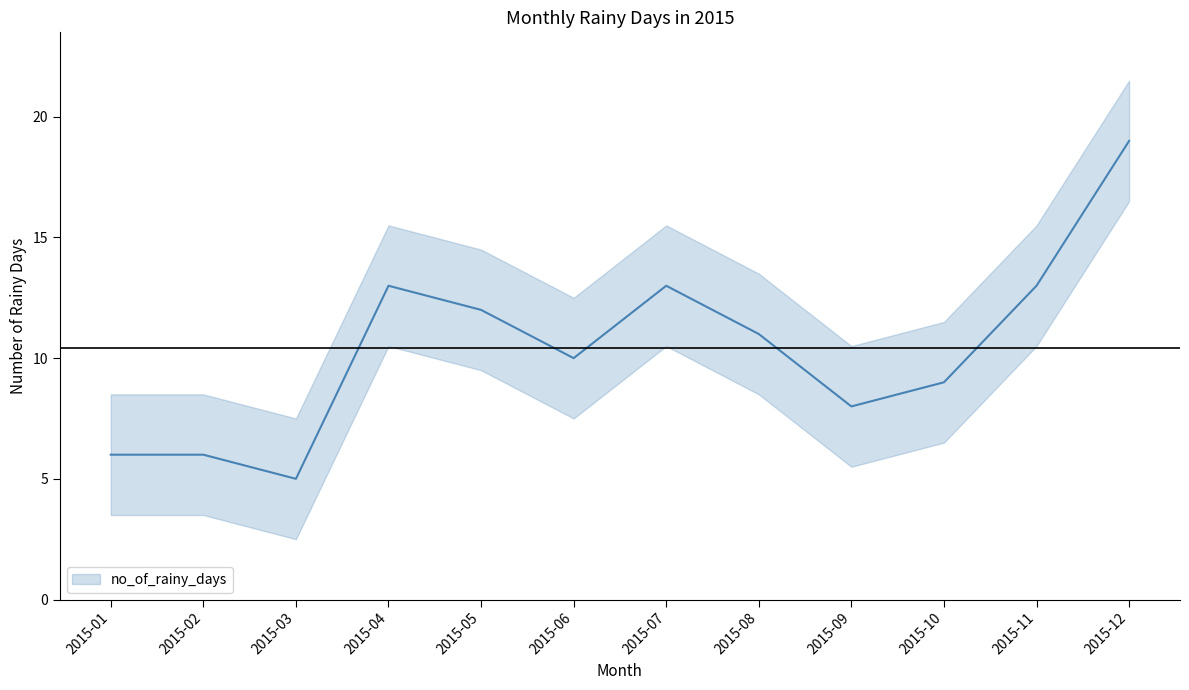

How many interior local peaks (higher than both neighbors) does the data have?

2